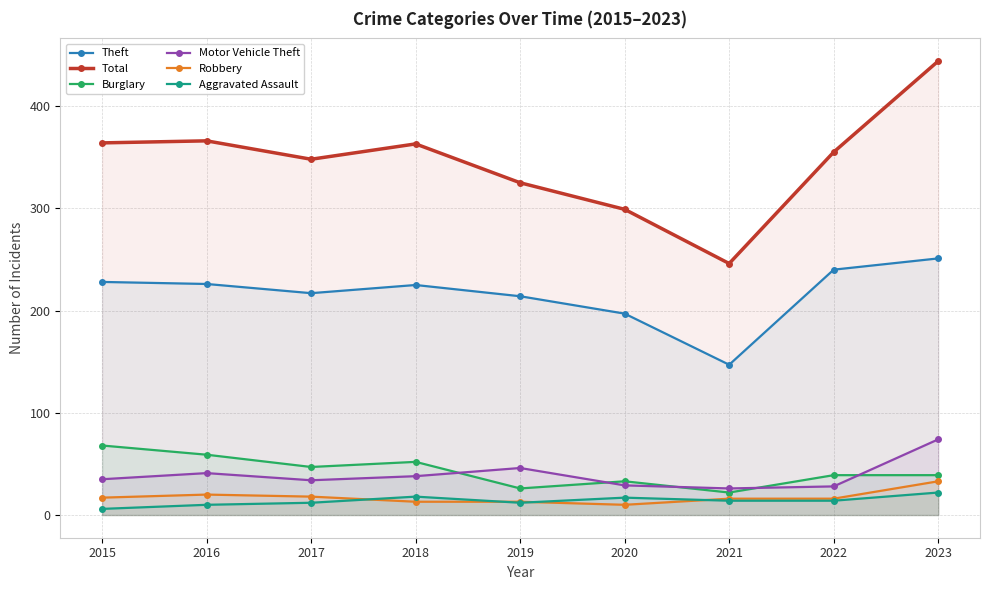

Where is the first local minimum for Burglary?

2017